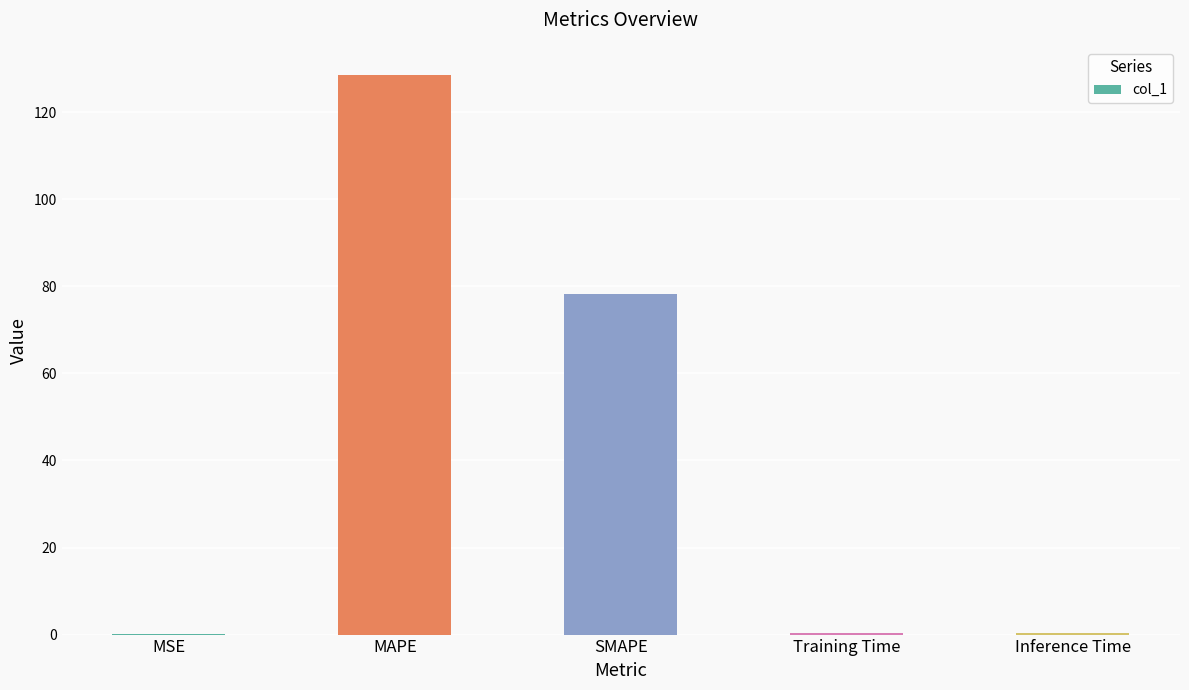

At which label is the value closest to 64?

SMAPE